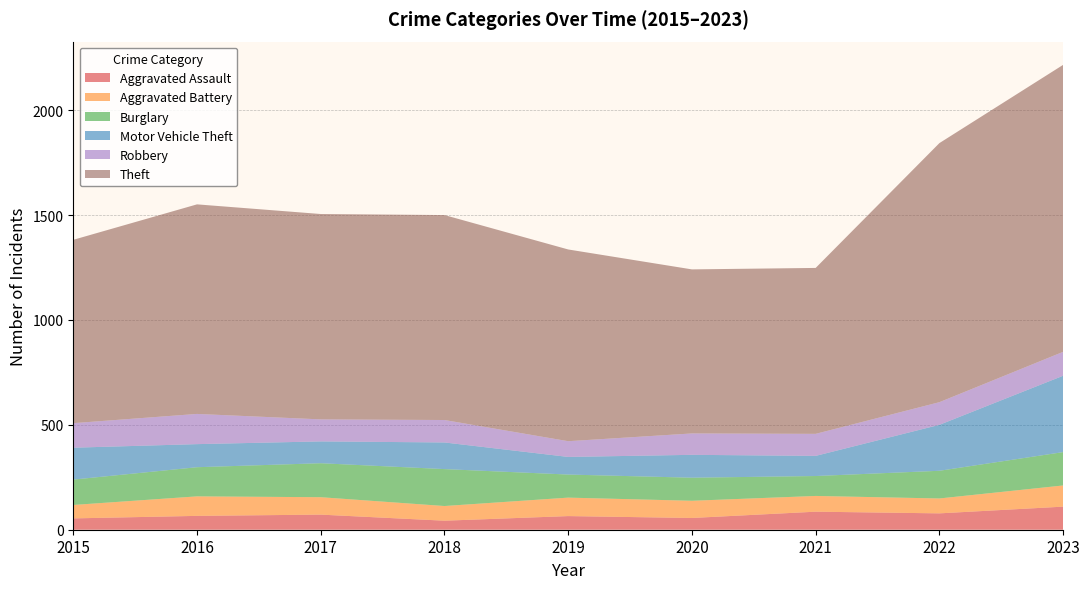

Reading left to right, extract all data points from this chart.

Aggravated Assault: 2015=54	2016=66	2017=72	2018=43	2019=65	2020=56	2021=86	2022=78	2023=110
Aggravated Battery: 2015=64	2016=93	2017=83	2018=70	2019=88	2020=82	2021=75	2022=71	2023=101
Burglary: 2015=121	2016=139	2017=162	2018=176	2019=110	2020=110	2021=95	2022=132	2023=159
Motor Vehicle Theft: 2015=152	2016=110	2017=104	2018=127	2019=84	2020=109	2021=96	2022=219	2023=364
Robbery: 2015=117	2016=144	2017=105	2018=107	2019=75	2020=102	2021=105	2022=108	2023=114
Theft: 2015=874	2016=999	2017=979	2018=977	2019=914	2020=782	2021=791	2022=1235	2023=1368